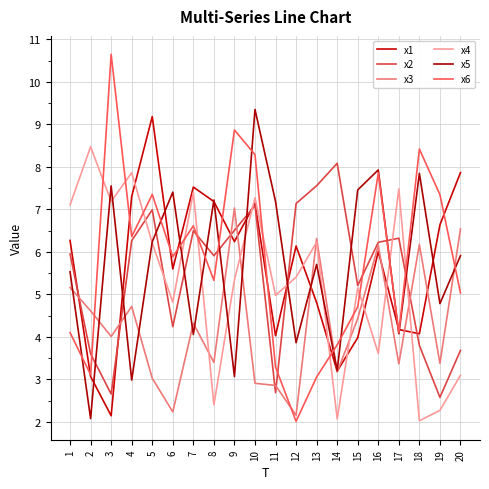

How many intersections are there between x3 and x5?

11